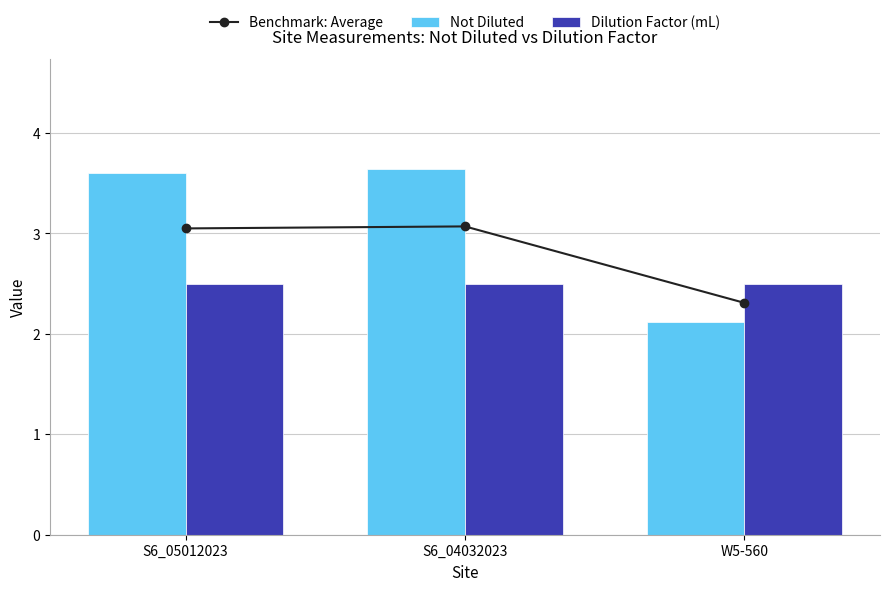

Reading left to right, list all the values displayed in this chart.

Benchmark: Average: S6_05012023=3.0	S6_04032023=3.1	W5-560=2.3
Not Diluted: S6_05012023=3.6	S6_04032023=3.6	W5-560=2.1
Dilution Factor (mL): S6_05012023=2.5	S6_04032023=2.5	W5-560=2.5